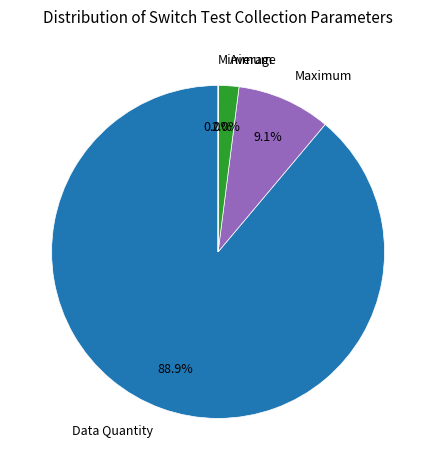

To the nearest percent, what is the difference between the largest and smallest slice percentages?

89%